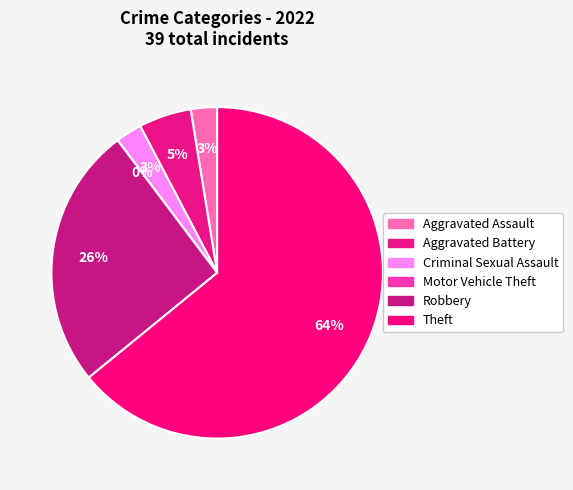

Is Aggravated Assault the majority of the pie?

No